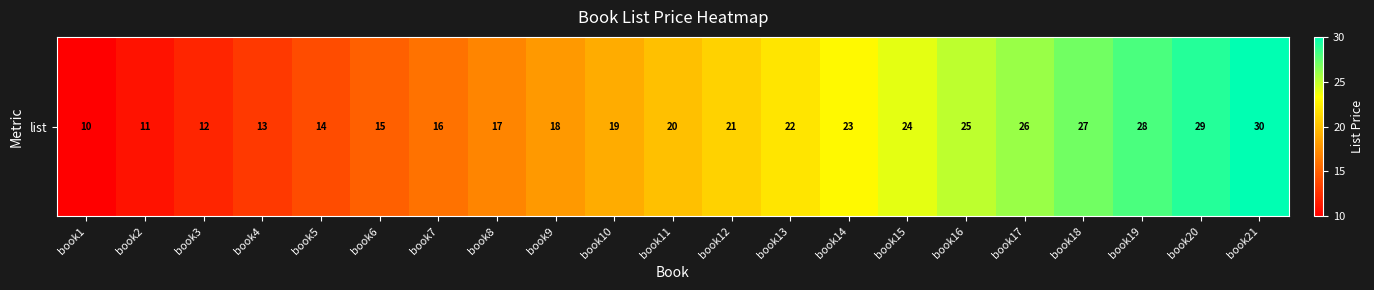

At which label does the data first exceed 20?

book12